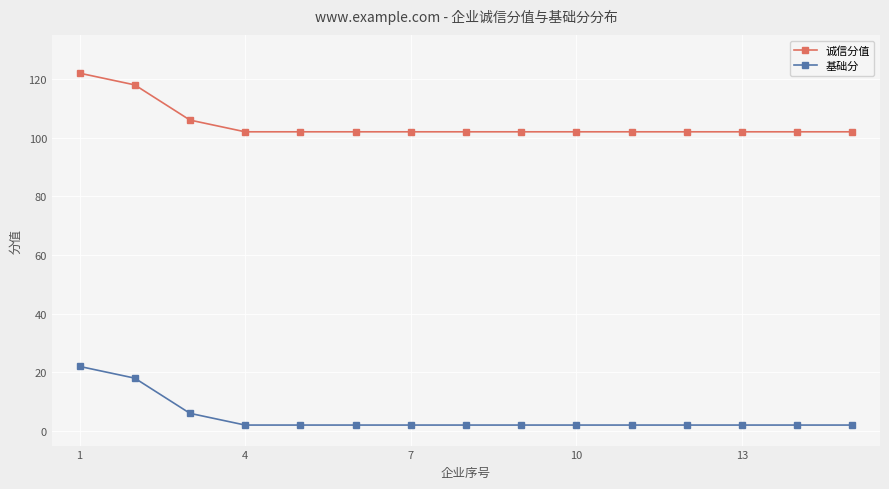

What is the highest value of the 基础分 series?

22